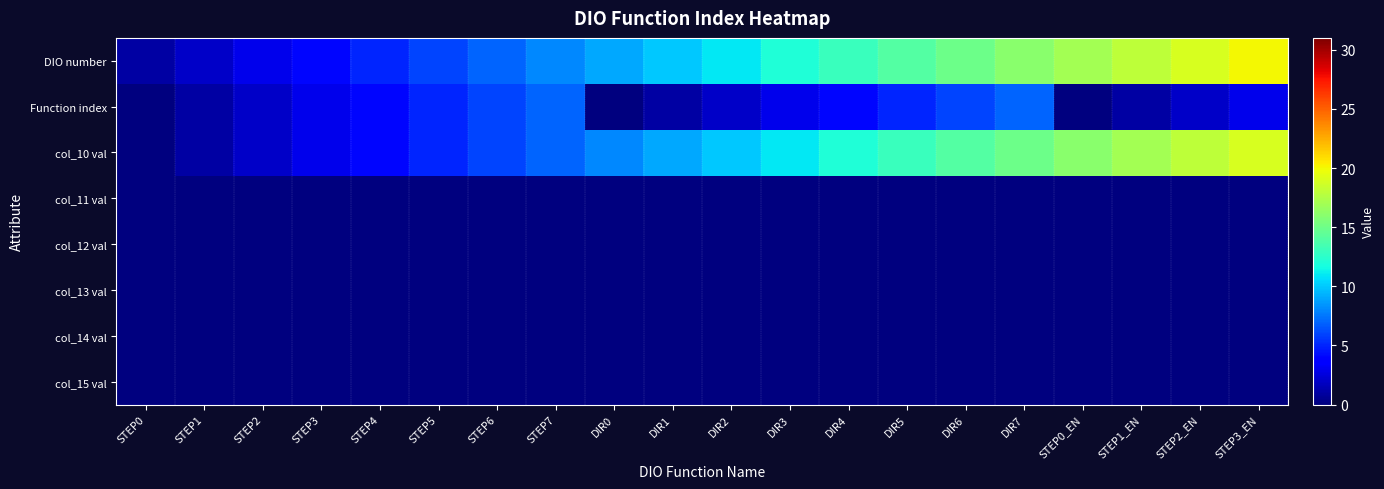

Reading right to left, transcribe all the data shown in this chart.

DIO number: STEP3_EN=20	STEP2_EN=19	STEP1_EN=18	STEP0_EN=17	DIR7=16	DIR6=15	DIR5=14	DIR4=13	DIR3=12	DIR2=11	DIR1=10	DIR0=9	STEP7=8	STEP6=7	STEP5=6	STEP4=5	STEP3=4	STEP2=3	STEP1=2	STEP0=1
Function index: STEP3_EN=3	STEP2_EN=2	STEP1_EN=1	STEP0_EN=0	DIR7=7	DIR6=6	DIR5=5	DIR4=4	DIR3=3	DIR2=2	DIR1=1	DIR0=0	STEP7=7	STEP6=6	STEP5=5	STEP4=4	STEP3=3	STEP2=2	STEP1=1	STEP0=0
col_10 val: STEP3_EN=19	STEP2_EN=18	STEP1_EN=17	STEP0_EN=16	DIR7=15	DIR6=14	DIR5=13	DIR4=12	DIR3=11	DIR2=10	DIR1=9	DIR0=8	STEP7=7	STEP6=6	STEP5=5	STEP4=4	STEP3=3	STEP2=2	STEP1=1	STEP0=0
col_11 val: STEP3_EN=0	STEP2_EN=0	STEP1_EN=0	STEP0_EN=0	DIR7=0	DIR6=0	DIR5=0	DIR4=0	DIR3=0	DIR2=0	DIR1=0	DIR0=0	STEP7=0	STEP6=0	STEP5=0	STEP4=0	STEP3=0	STEP2=0	STEP1=0	STEP0=0
col_12 val: STEP3_EN=0	STEP2_EN=0	STEP1_EN=0	STEP0_EN=0	DIR7=0	DIR6=0	DIR5=0	DIR4=0	DIR3=0	DIR2=0	DIR1=0	DIR0=0	STEP7=0	STEP6=0	STEP5=0	STEP4=0	STEP3=0	STEP2=0	STEP1=0	STEP0=0
col_13 val: STEP3_EN=0	STEP2_EN=0	STEP1_EN=0	STEP0_EN=0	DIR7=0	DIR6=0	DIR5=0	DIR4=0	DIR3=0	DIR2=0	DIR1=0	DIR0=0	STEP7=0	STEP6=0	STEP5=0	STEP4=0	STEP3=0	STEP2=0	STEP1=0	STEP0=0
col_14 val: STEP3_EN=0	STEP2_EN=0	STEP1_EN=0	STEP0_EN=0	DIR7=0	DIR6=0	DIR5=0	DIR4=0	DIR3=0	DIR2=0	DIR1=0	DIR0=0	STEP7=0	STEP6=0	STEP5=0	STEP4=0	STEP3=0	STEP2=0	STEP1=0	STEP0=0
col_15 val: STEP3_EN=0	STEP2_EN=0	STEP1_EN=0	STEP0_EN=0	DIR7=0	DIR6=0	DIR5=0	DIR4=0	DIR3=0	DIR2=0	DIR1=0	DIR0=0	STEP7=0	STEP6=0	STEP5=0	STEP4=0	STEP3=0	STEP2=0	STEP1=0	STEP0=0